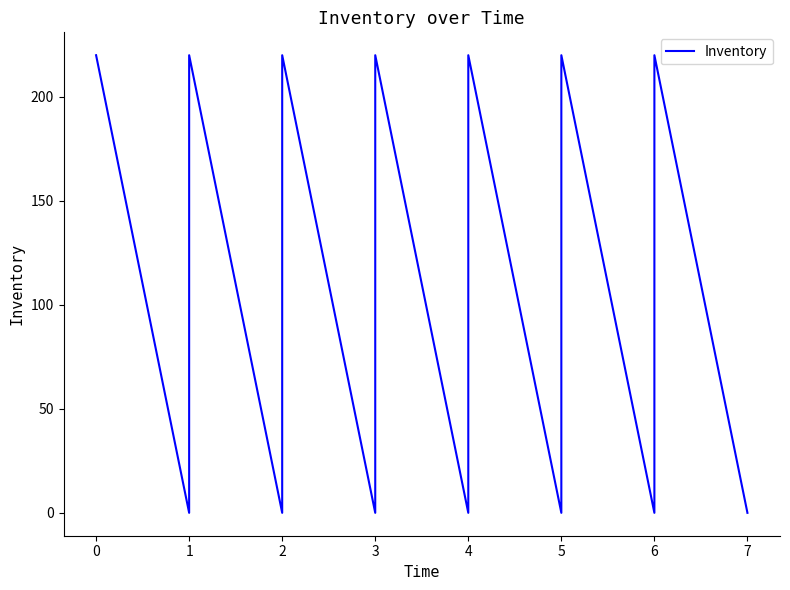

What is the maximum value shown in the chart?

220